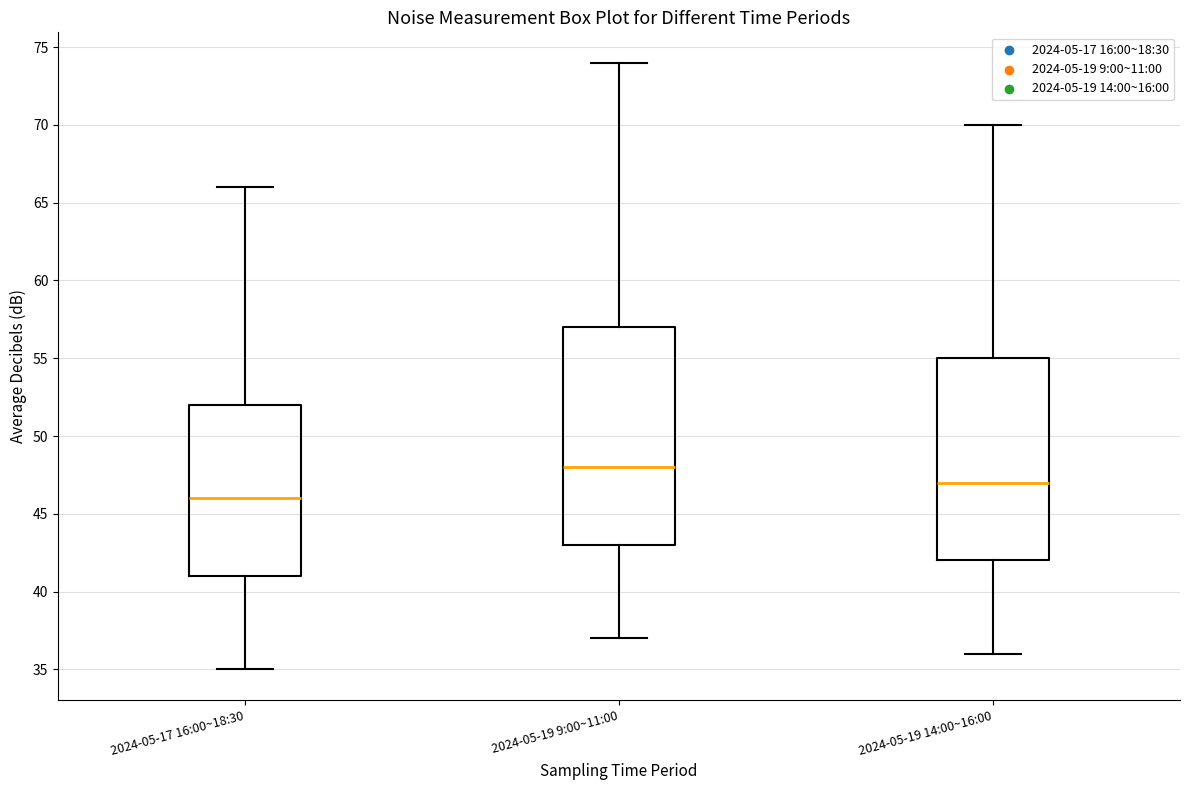

Comparing the boxes themselves (not the whiskers), which one is the tallest?

2024-05-19 9:00~11:00